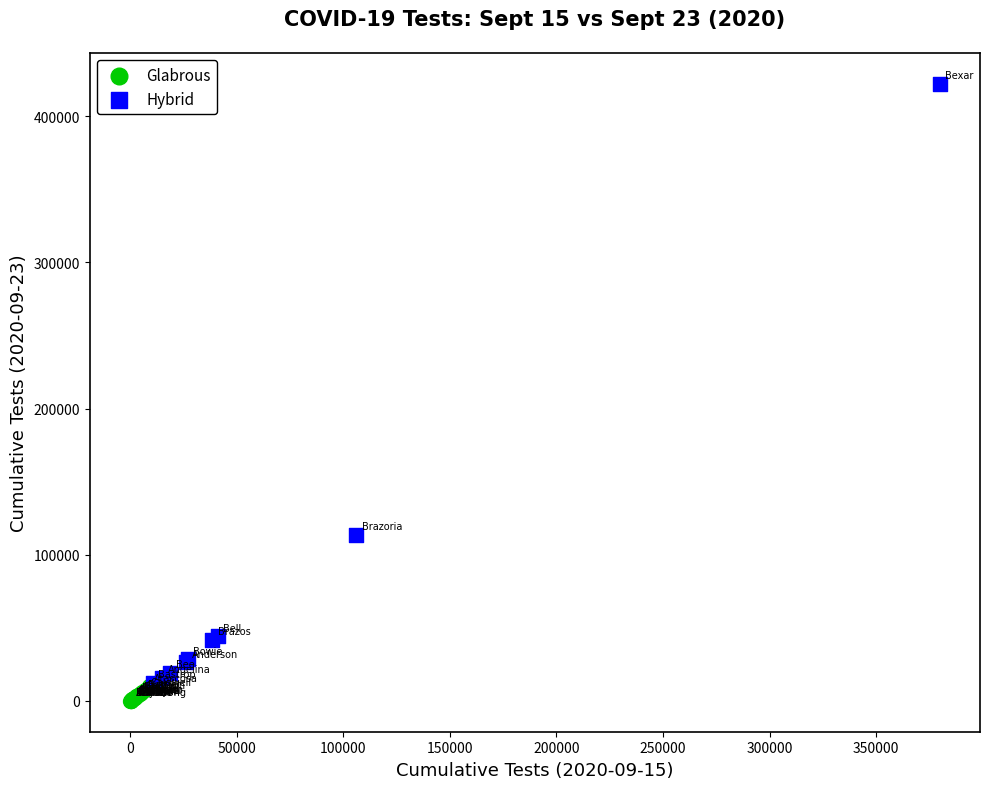

Which series has the largest Y range (max minus min)?

Hybrid